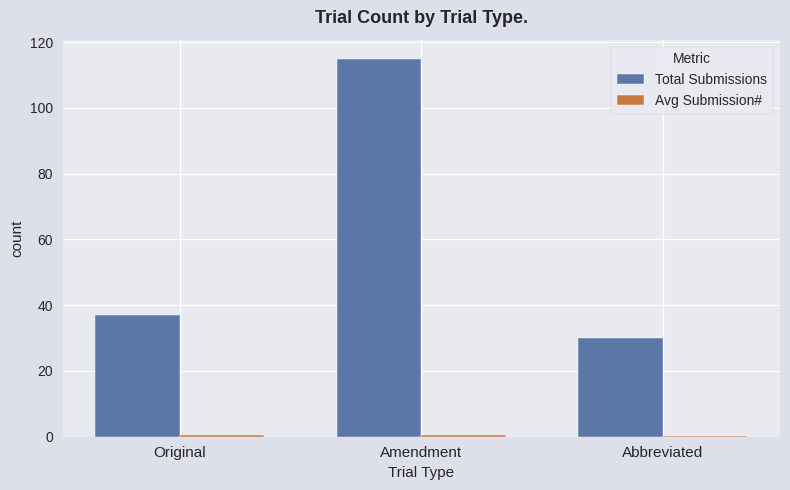

At which label is Total Submissions closest to 72?

Original